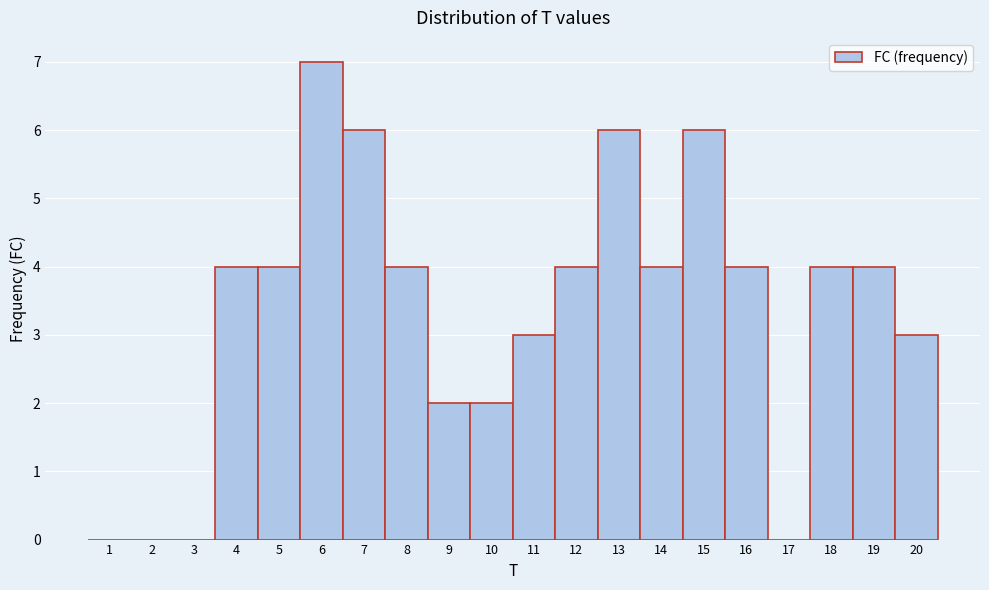

What is the height of the bar covering 17.5 to 18.5 on the x-axis? The values are not printed on the chart, so give them approximately, as read against the axis.

4